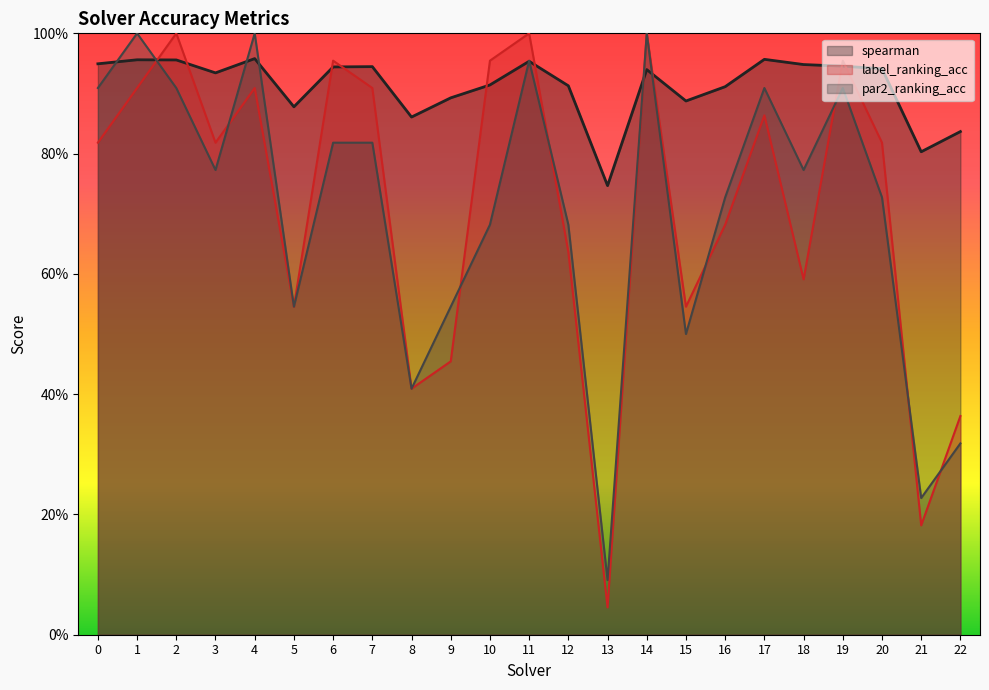

What is the value of the par2_ranking_acc point at the 6th from the left?

0.5